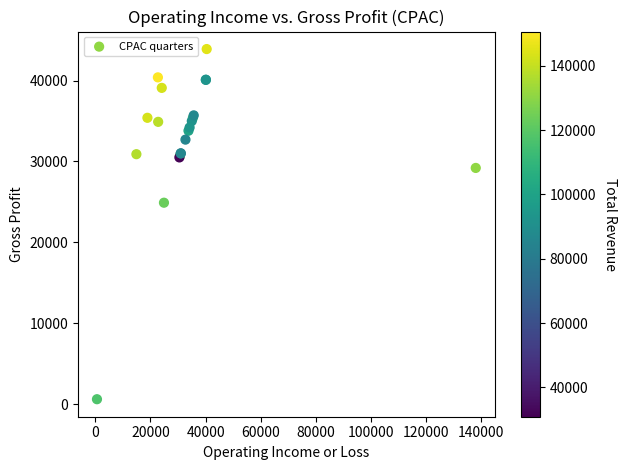

What Y value in the scatter plot is closest to 22250?

24900